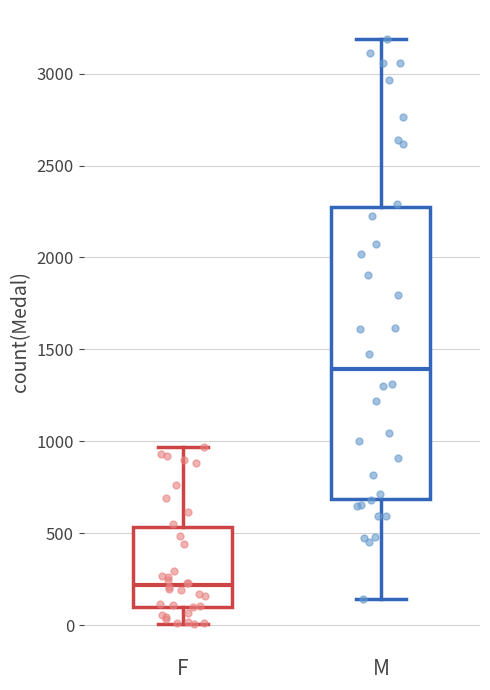

Where does the lower whisker of the box for F end on the y-axis? The values are not printed on the chart, so give them approximately, as read against the axis.

0